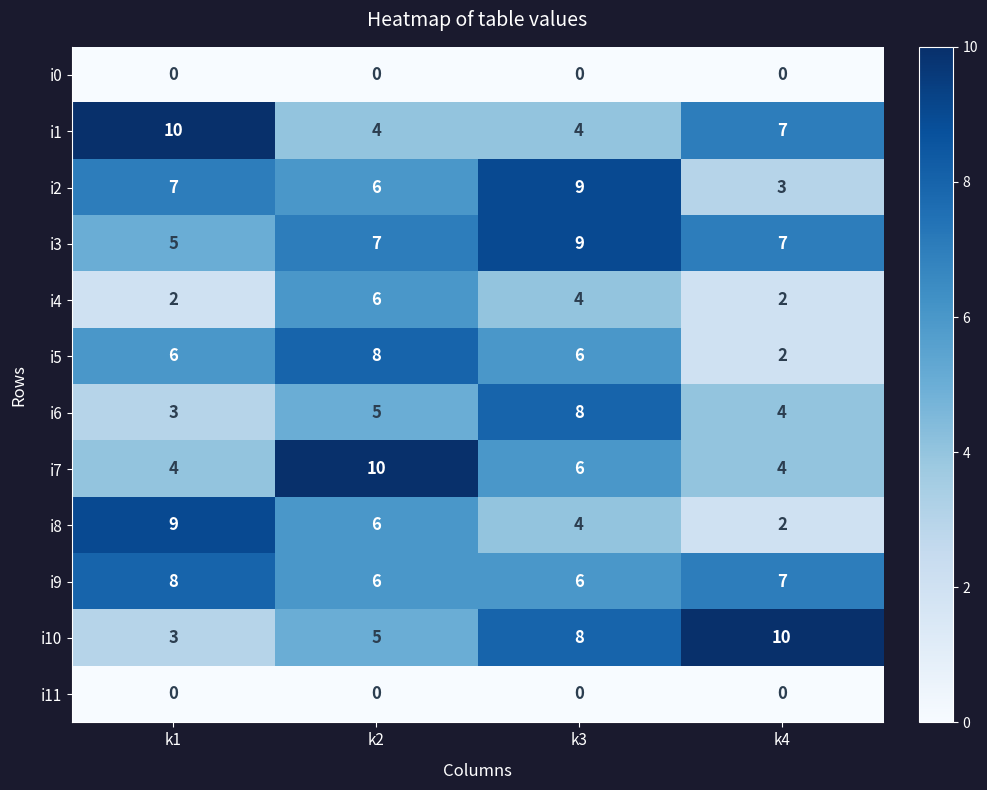

The i1 series shows 1 at k2. True or false?

False